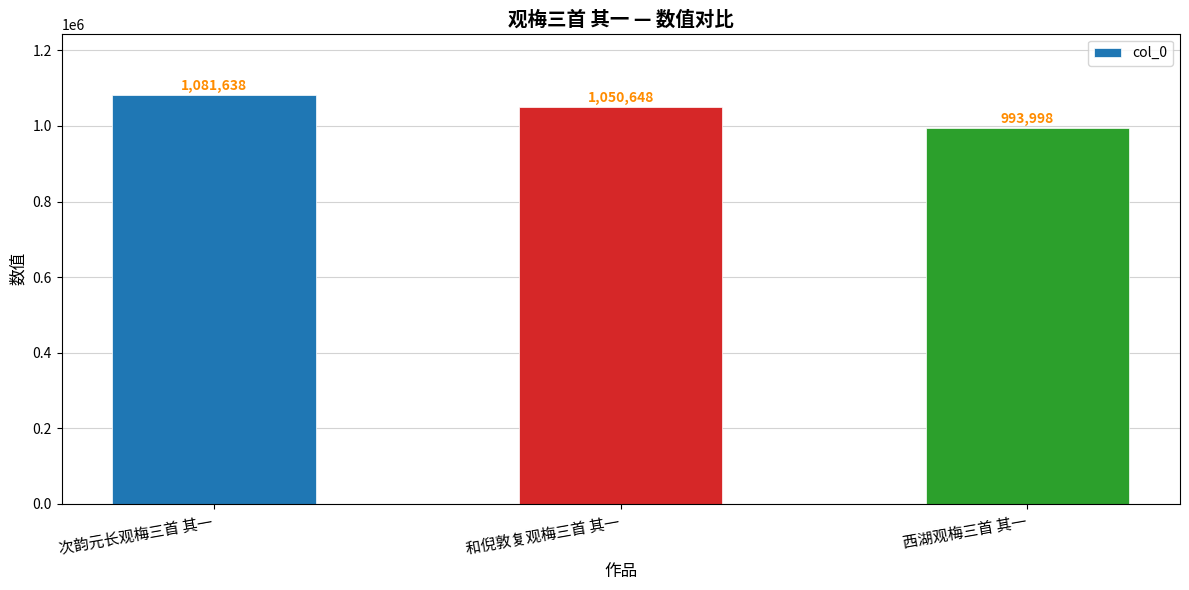

What is the maximum value shown in the chart?

1081638